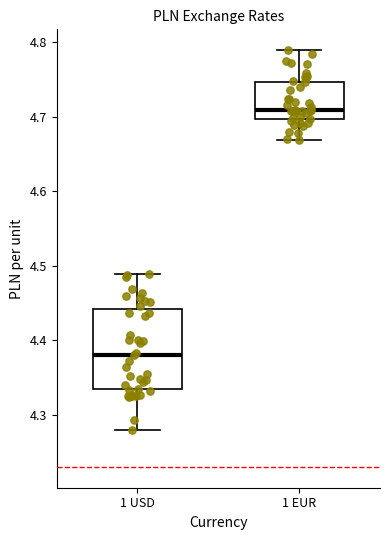

Which box is the tallest, from its lower edge to its upper edge?

1 USD